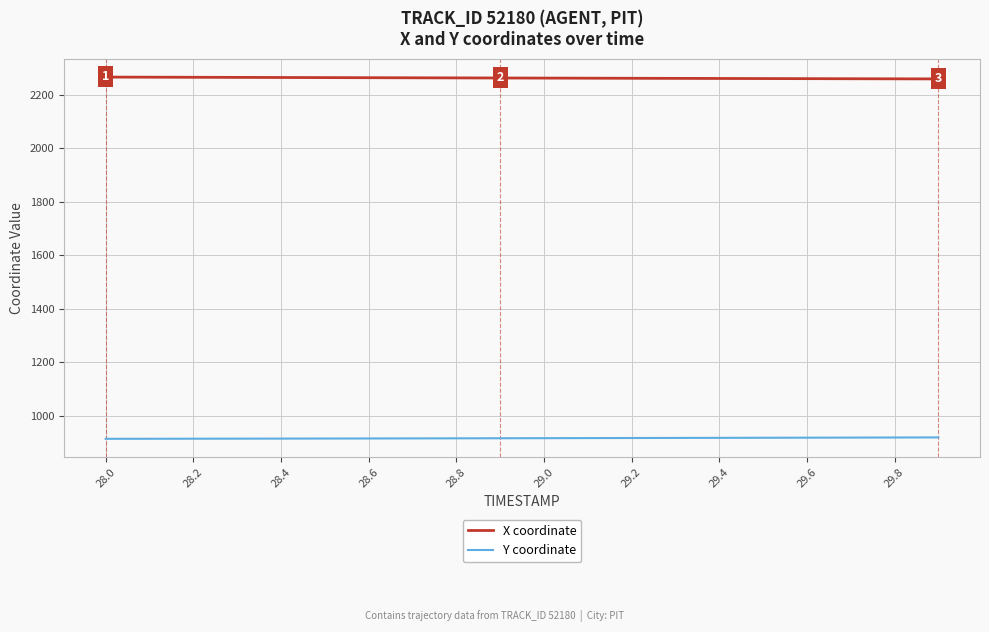

True or false: X coordinate and Y coordinate cross at least once.

False